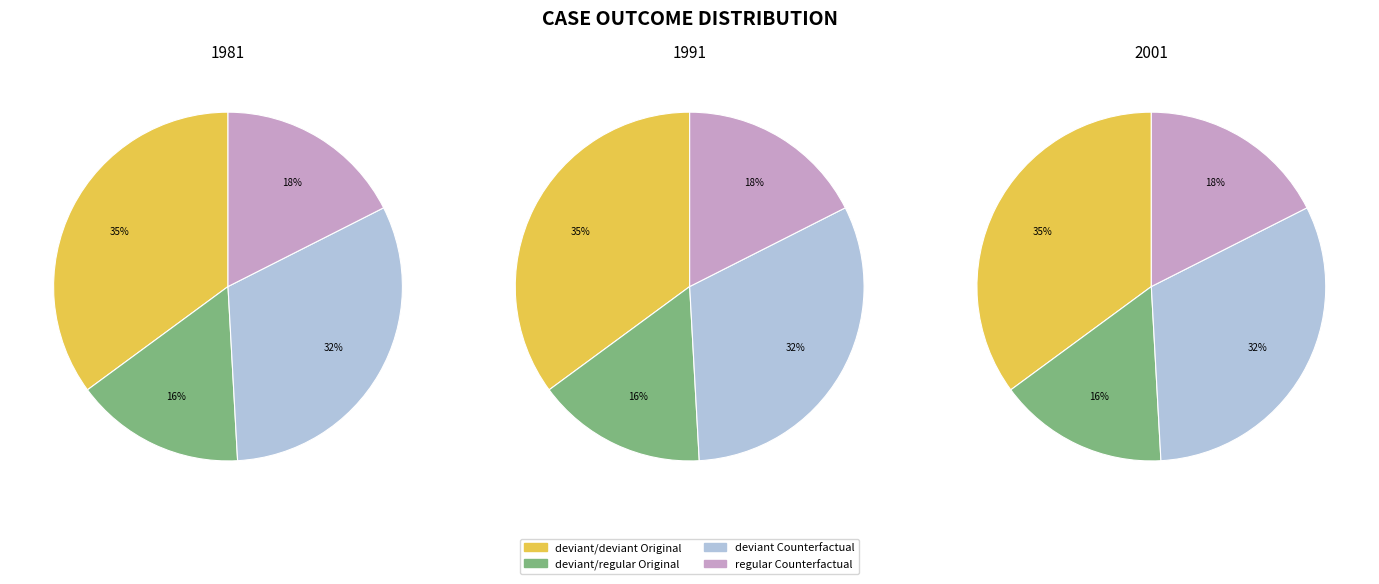

To the nearest percent, what percentage of the pie is Original?

51%